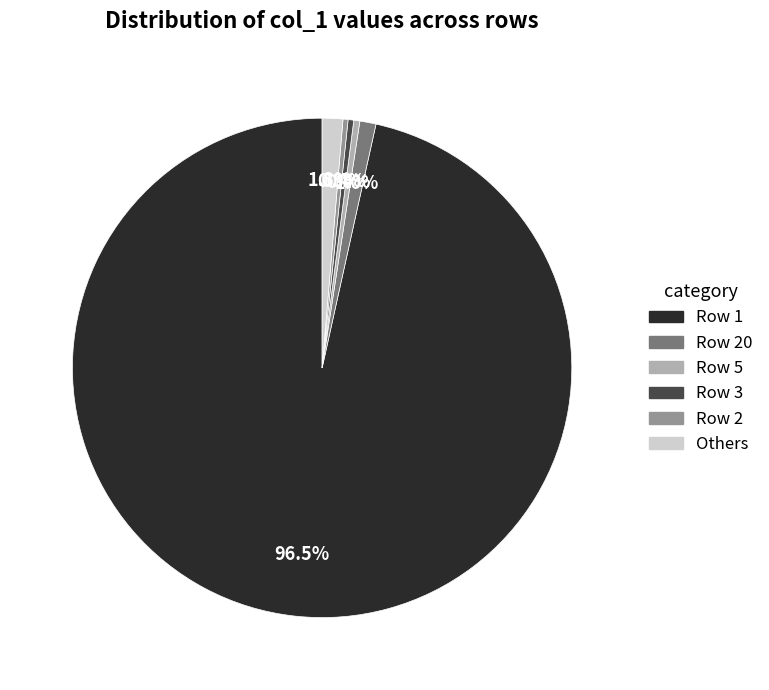

Count the number of slices in the pie.

6